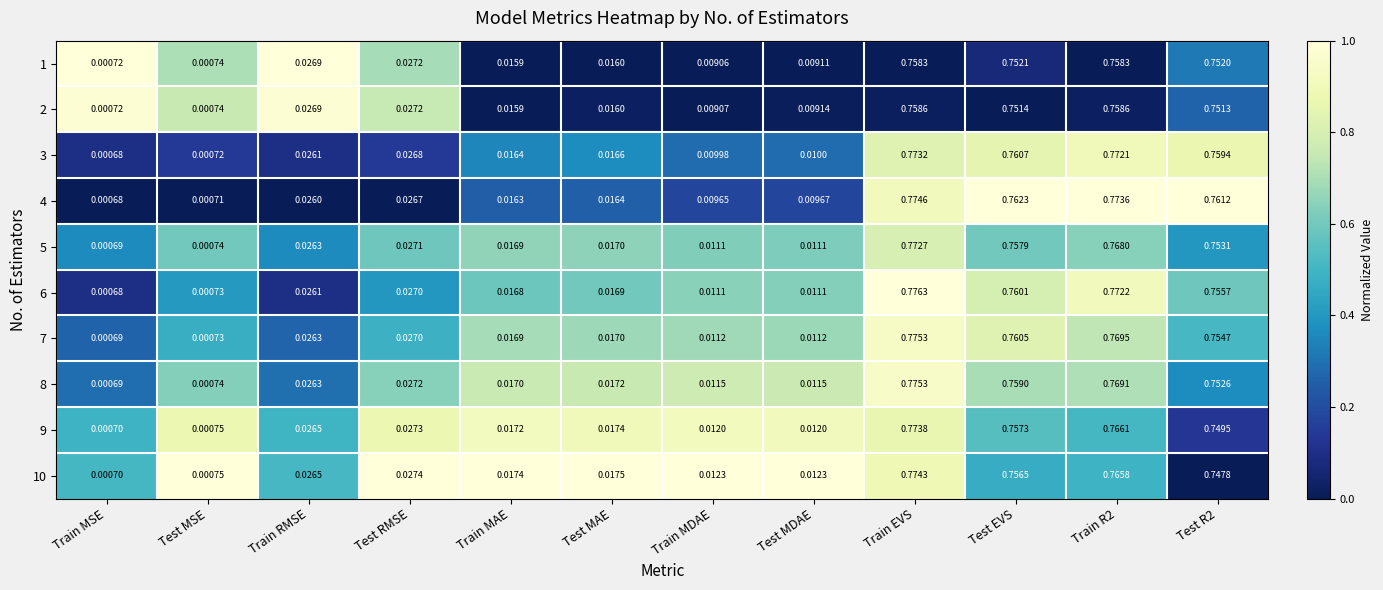

Which label corresponds to the largest value in the chart?

Train EVS